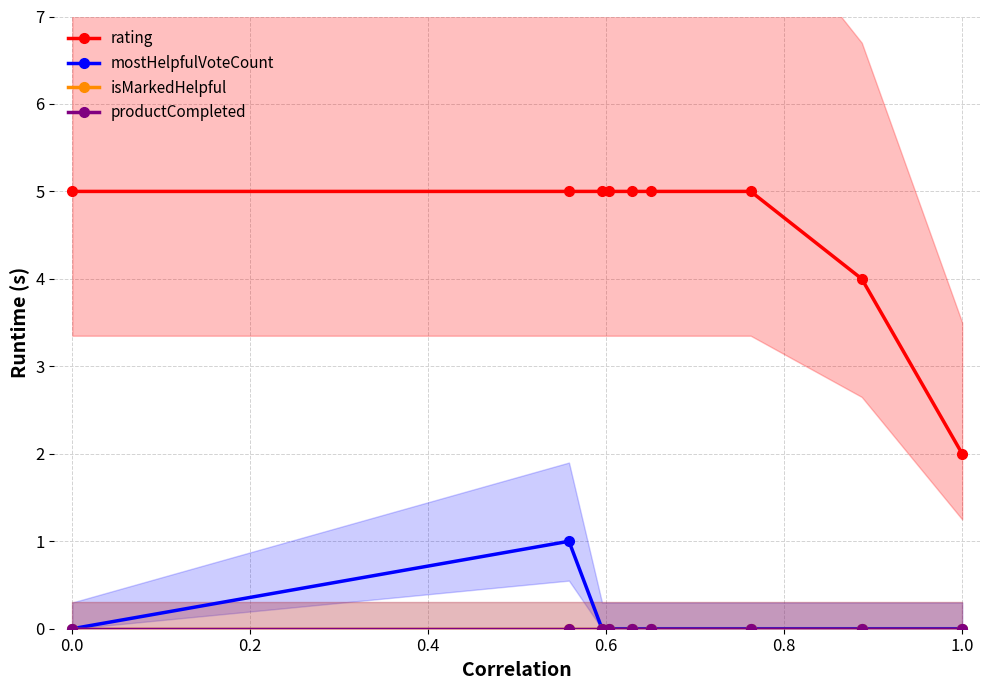

The value of mostHelpfulVoteCount at 0.2 is 1. True or false?

False